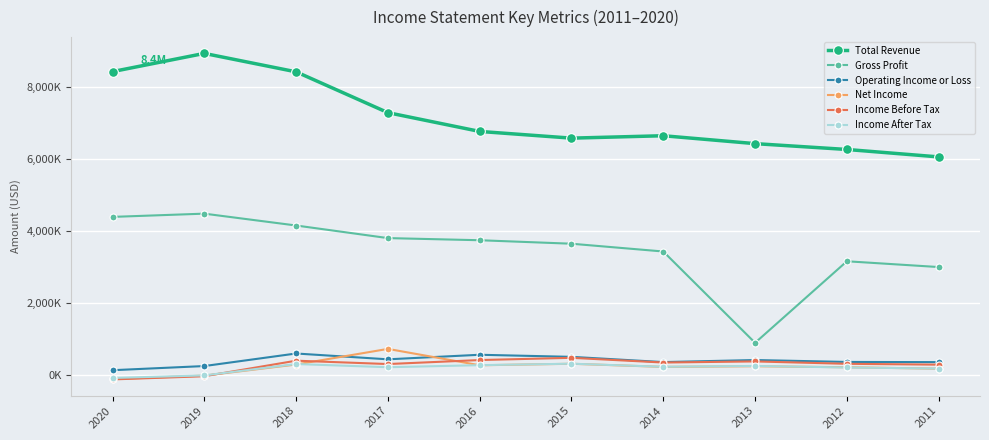

Which series has the widest spread of values?

Gross Profit